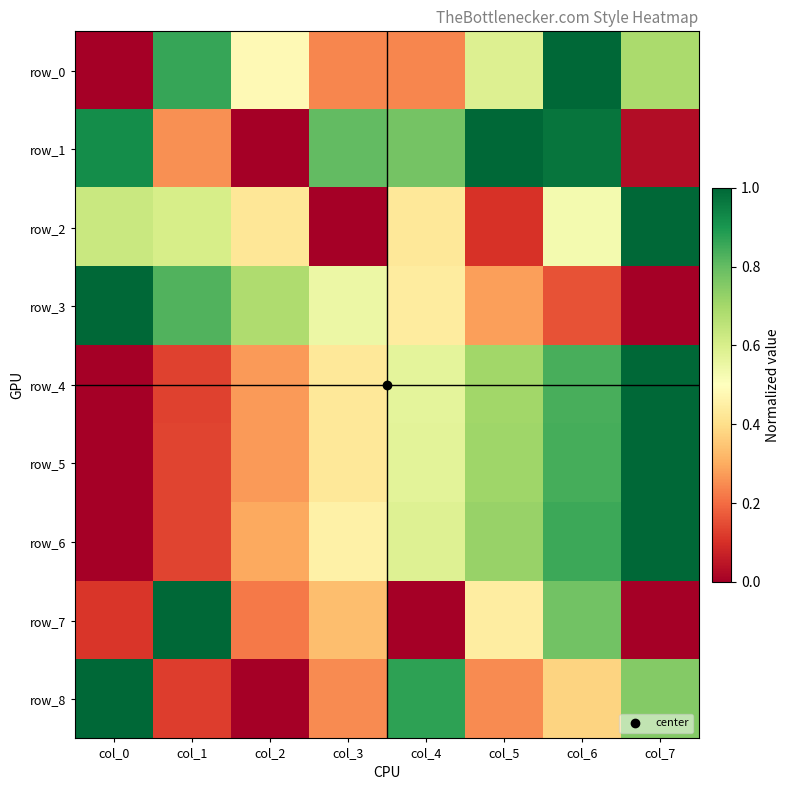

Which series changed the most between col_1 and col_5?

row_1